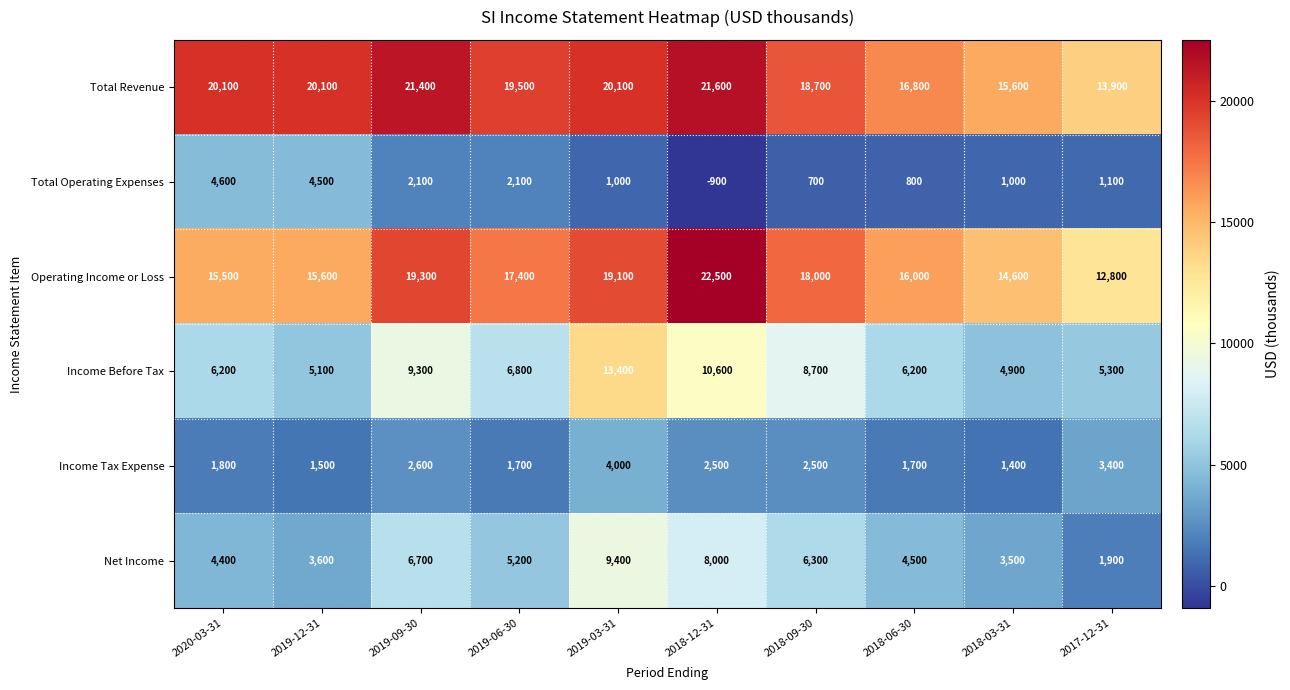

At which label is Income Before Tax closest to 9150?

2019-09-30